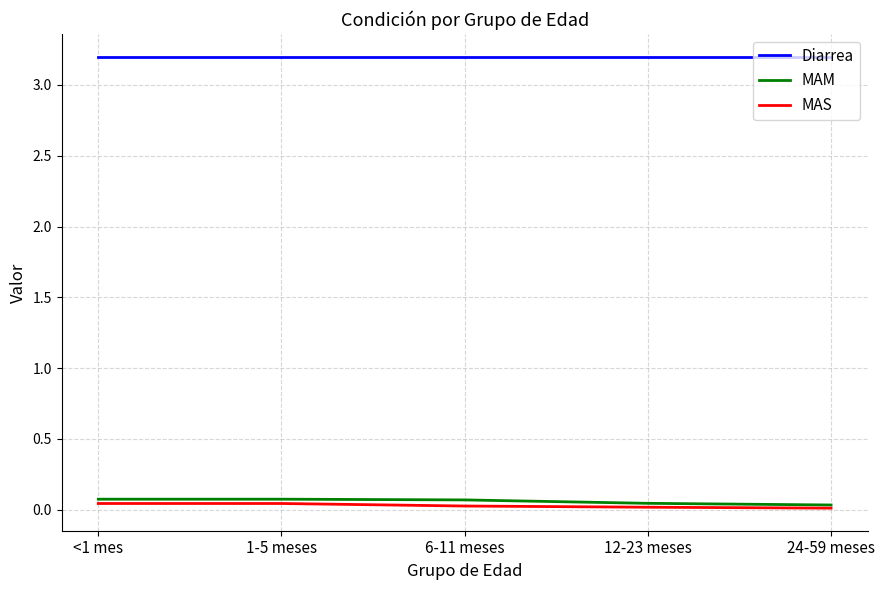

True or false: MAM has a value of 0.1 at <1 mes.

True